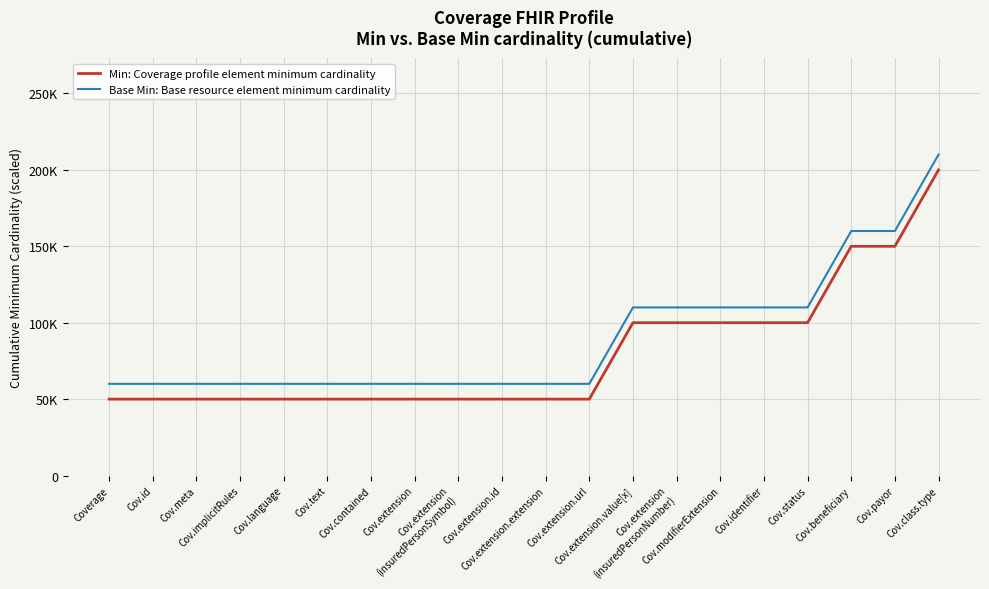

At which category is the sum across all series the highest?

Cov.class.type